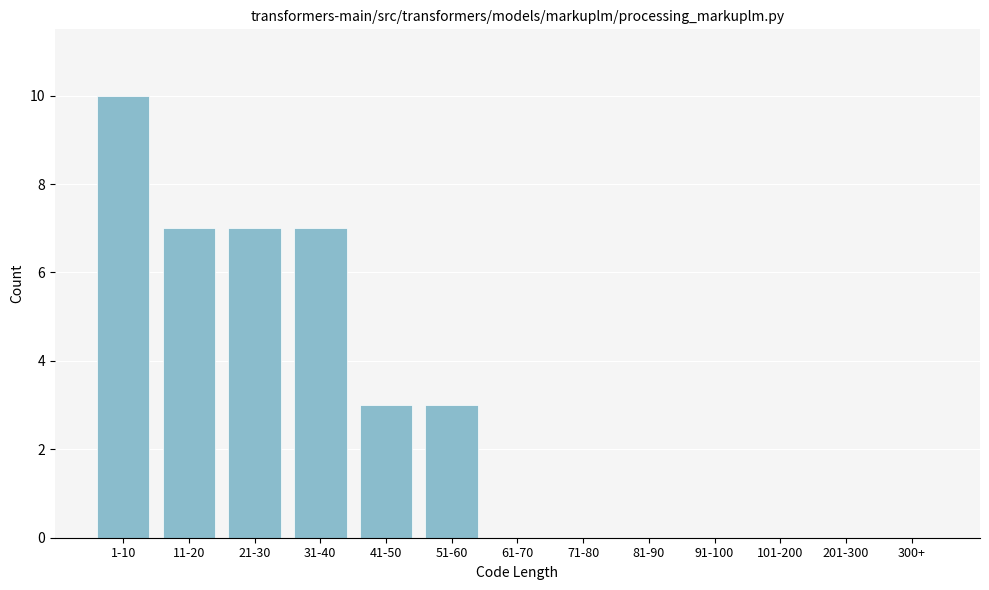

Reading left to right, extract all data points from this chart.

1-10=10	11-20=7	21-30=7	31-40=7	41-50=3	51-60=3	61-70=0	71-80=0	81-90=0	91-100=0	101-200=0	201-300=0	300+=0